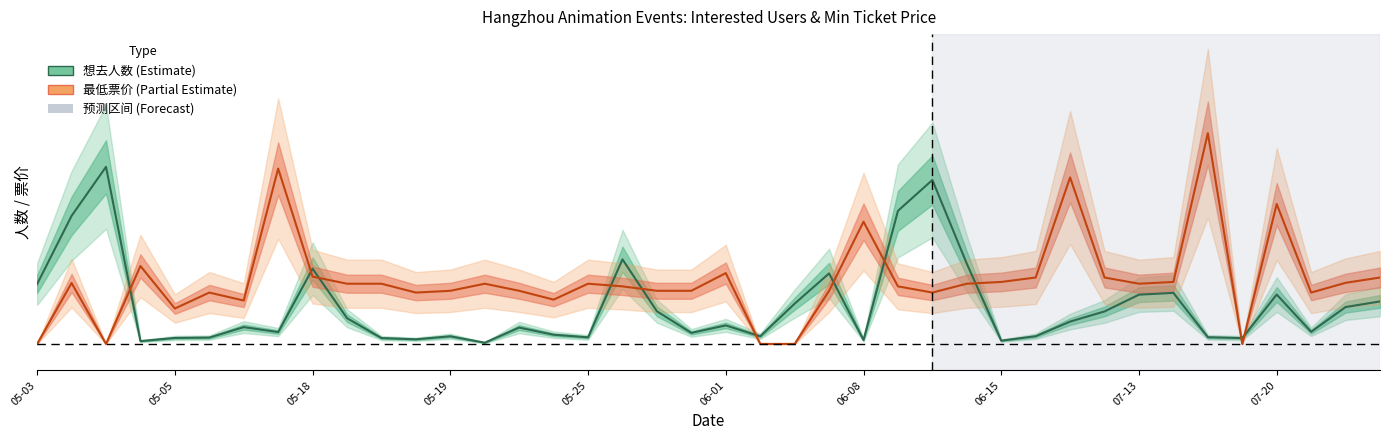

What is the greatest value displayed?

238.0